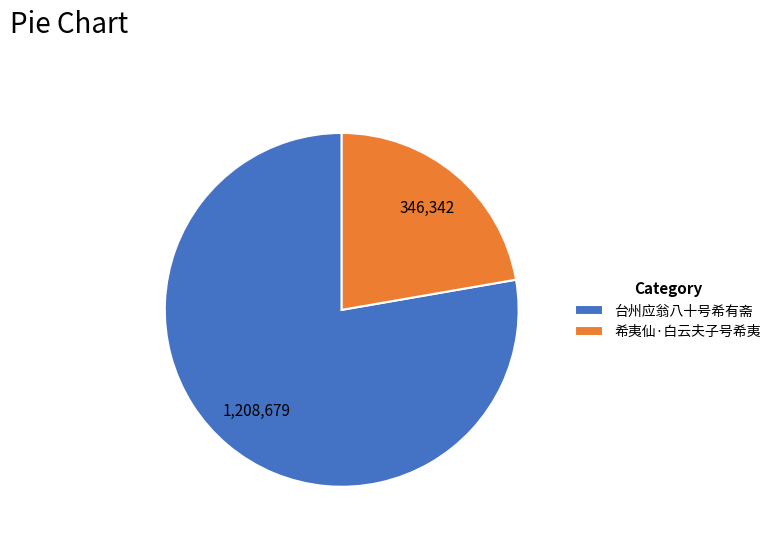

The 希夷仙·白云夫子号希夷 slice represents 22% of the pie. True or false?

True